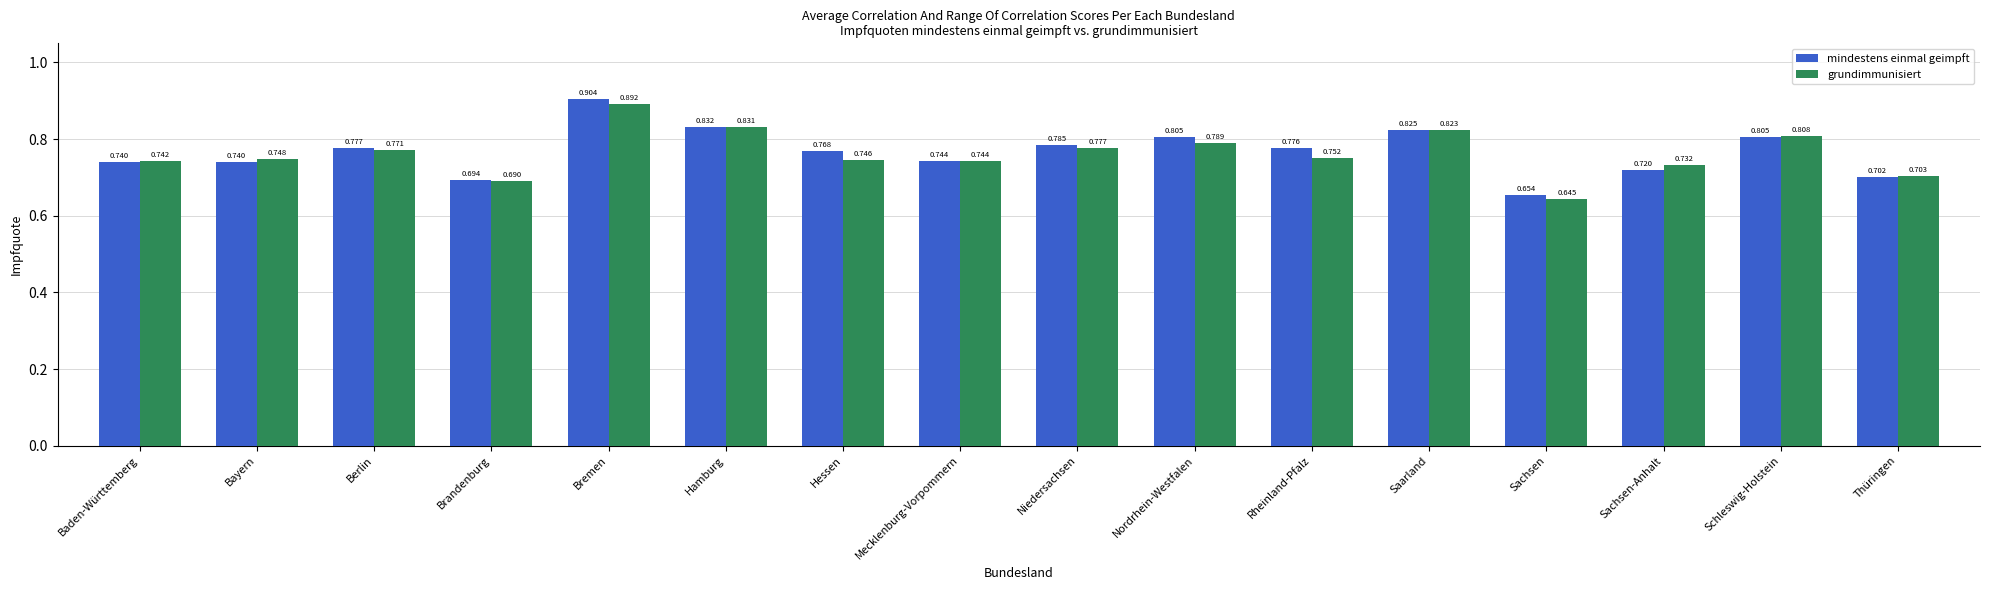

The grundimmunisiert series shows 1.1 at Hessen. True or false?

False